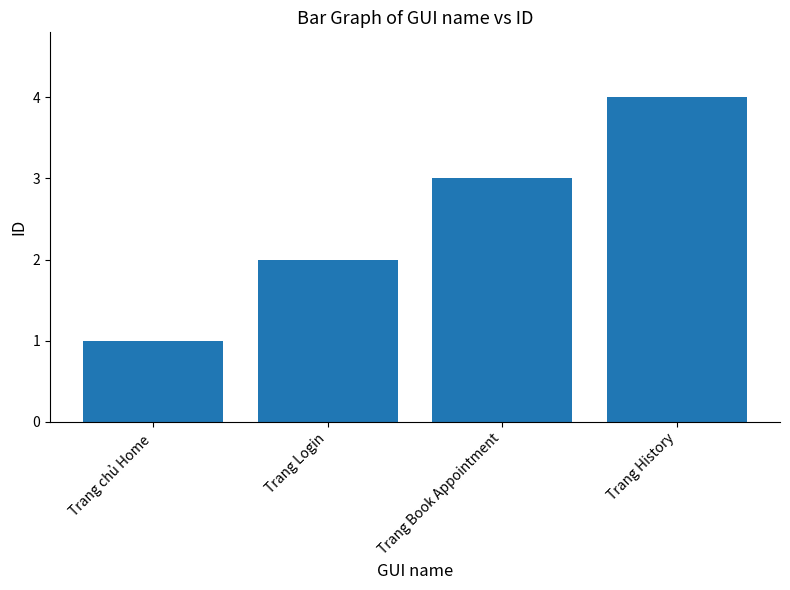

What is the label of the 3rd bar from the left?

Trang Book Appointment